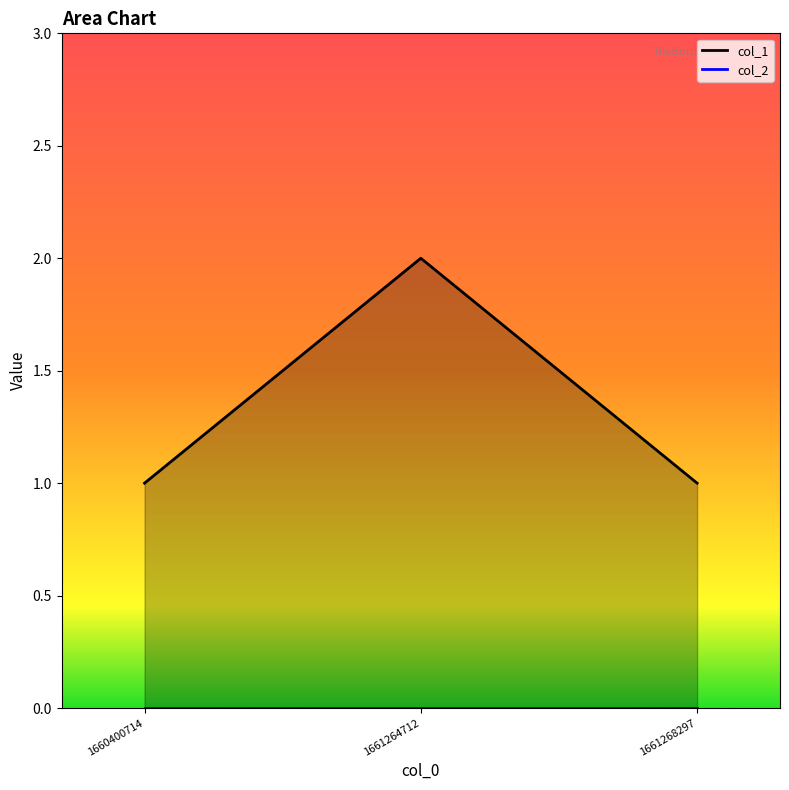

Reading right to left, what are all the values shown in this chart?

1	2	1